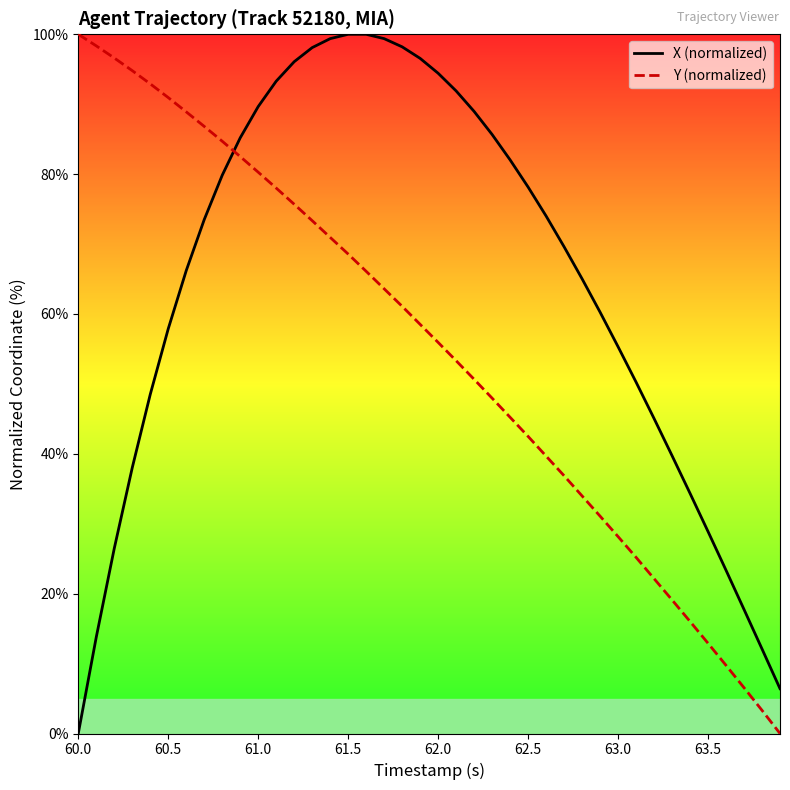

Rank the series by their average value, from highest to lowest.

X (normalized), Y (normalized)